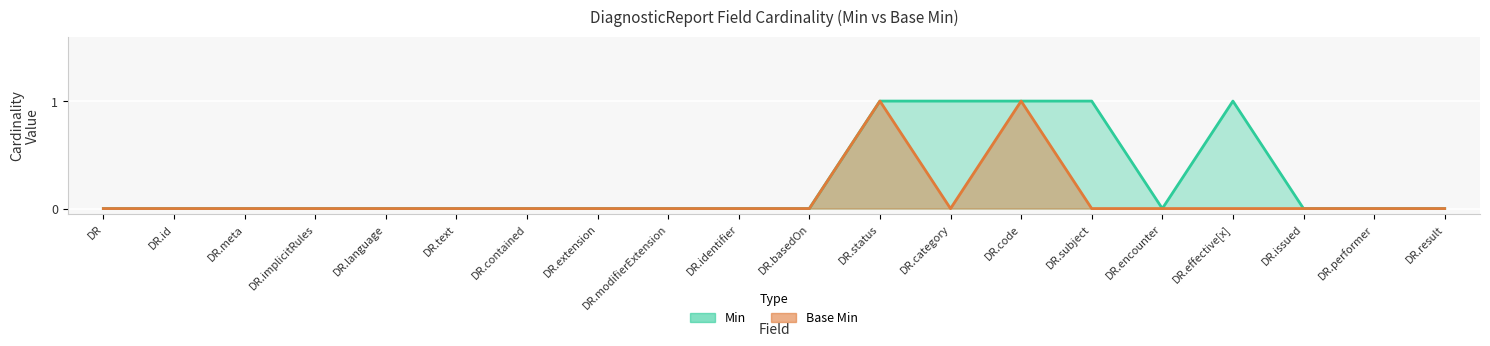

Is it true that Min equals 1 at DR.implicitRules?

False